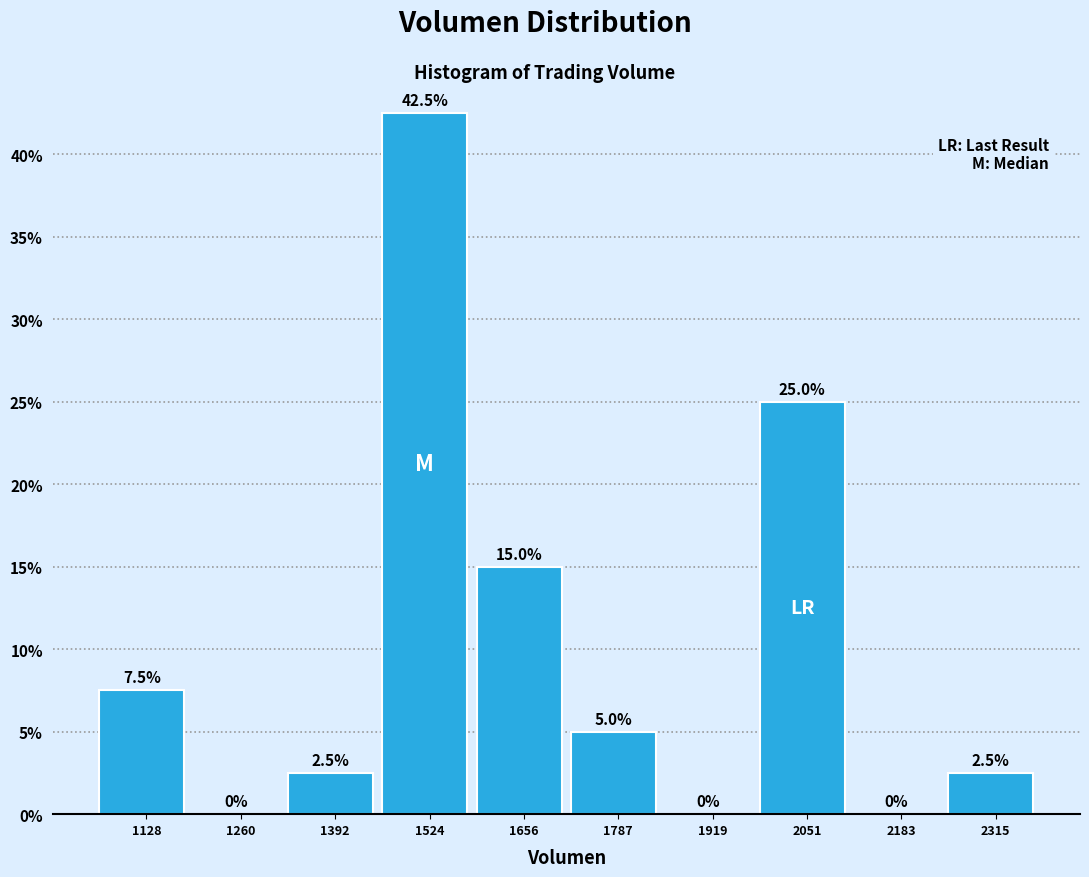

Reading left to right, transcribe this chart: for each bar, give the range it covers on the x-axis and its height. The bar edges are not printed on the chart, so give them approximately, as read against the axis.

1060 to 1200: 7.5
1200 to 1320: 0.0
1320 to 1460: 2.5
1460 to 1580: 42.5
1580 to 1720: 15.0
1720 to 1860: 5.0
1860 to 1980: 0.0
1980 to 2120: 25.0
2120 to 2240: 0.0
2240 to 2380: 2.5